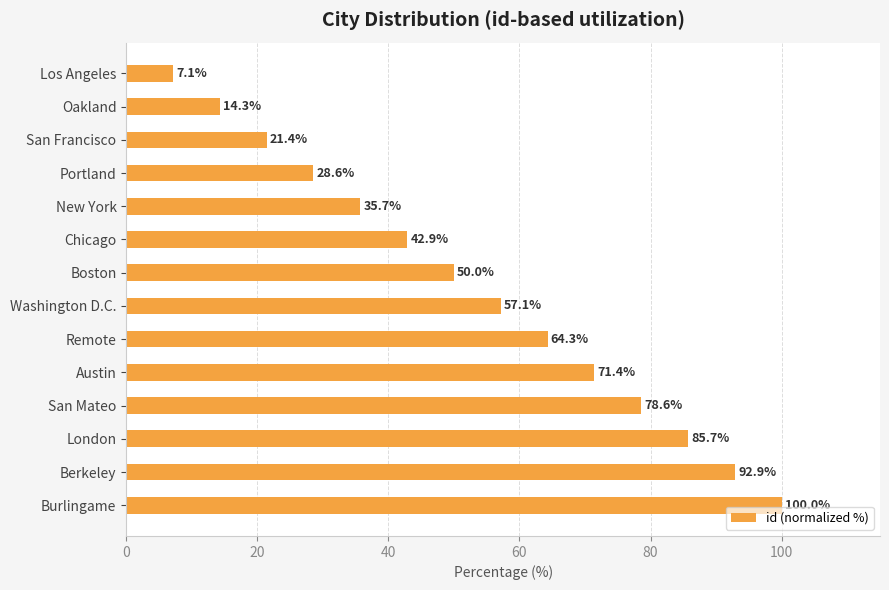

Reading top to bottom, transcribe all the data shown in this chart.

Los Angeles=7.1	Oakland=14.3	San Francisco=21.4	Portland=28.6	New York=35.7	Chicago=42.9	Boston=50.0	Washington D.C.=57.1	Remote=64.3	Austin=71.4	San Mateo=78.6	London=85.7	Berkeley=92.9	Burlingame=100.0